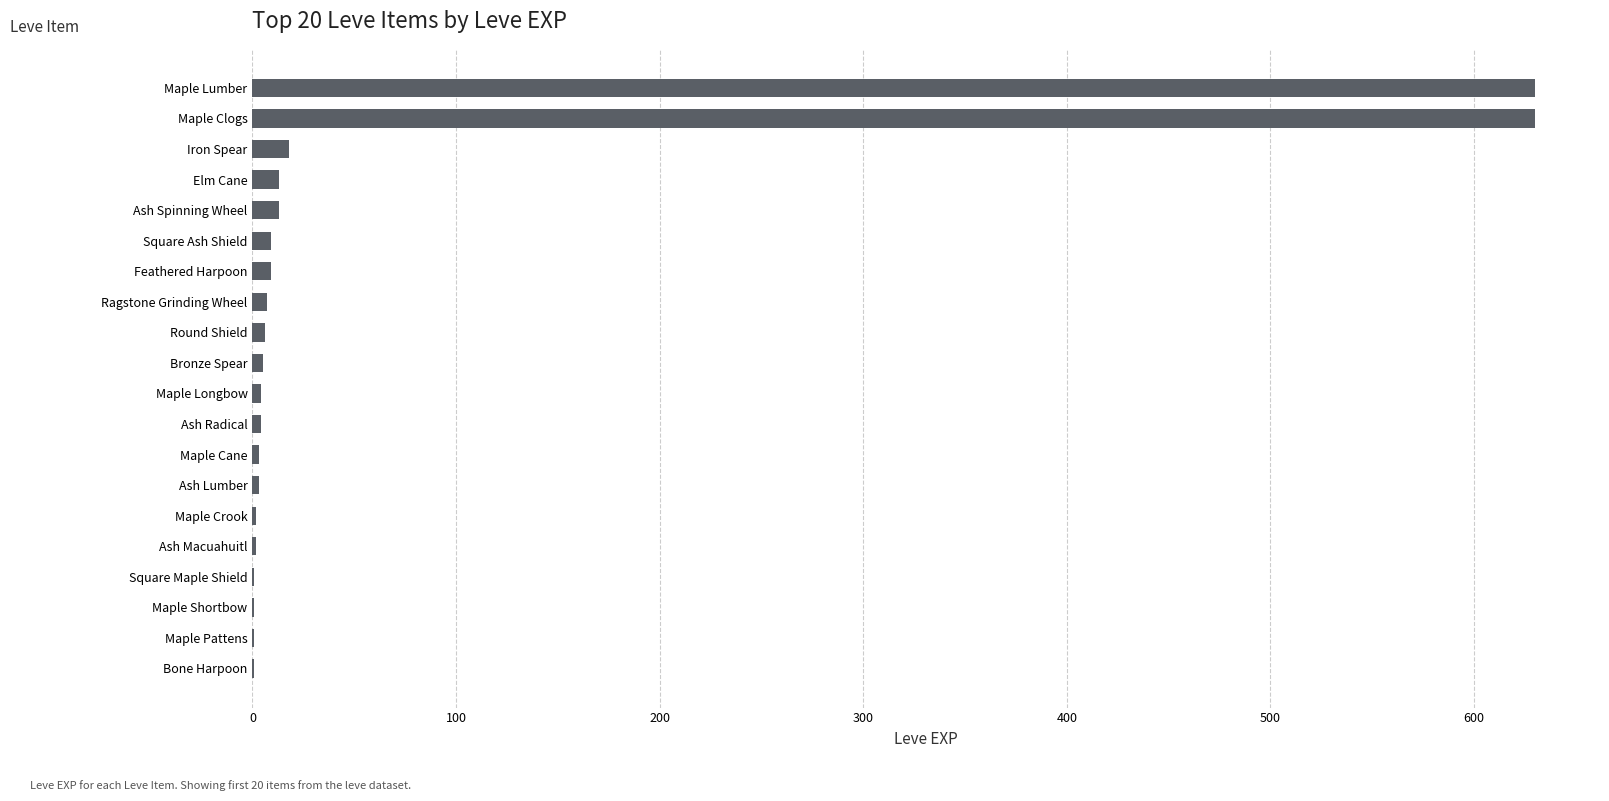

What is the maximum value shown in the chart?

630